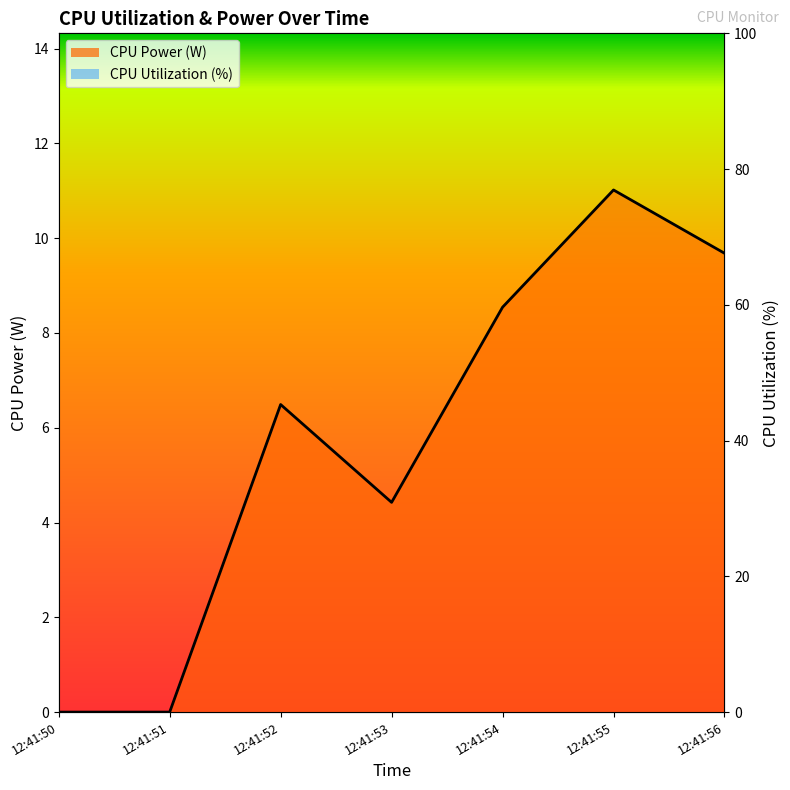

At which category does CPU Utilization line reach its first local valley?

12:41:53